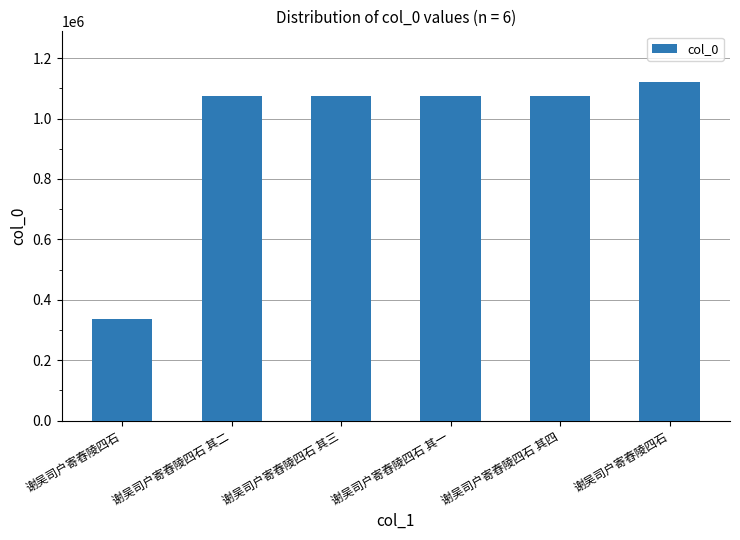

How many values are below 1076206?

3